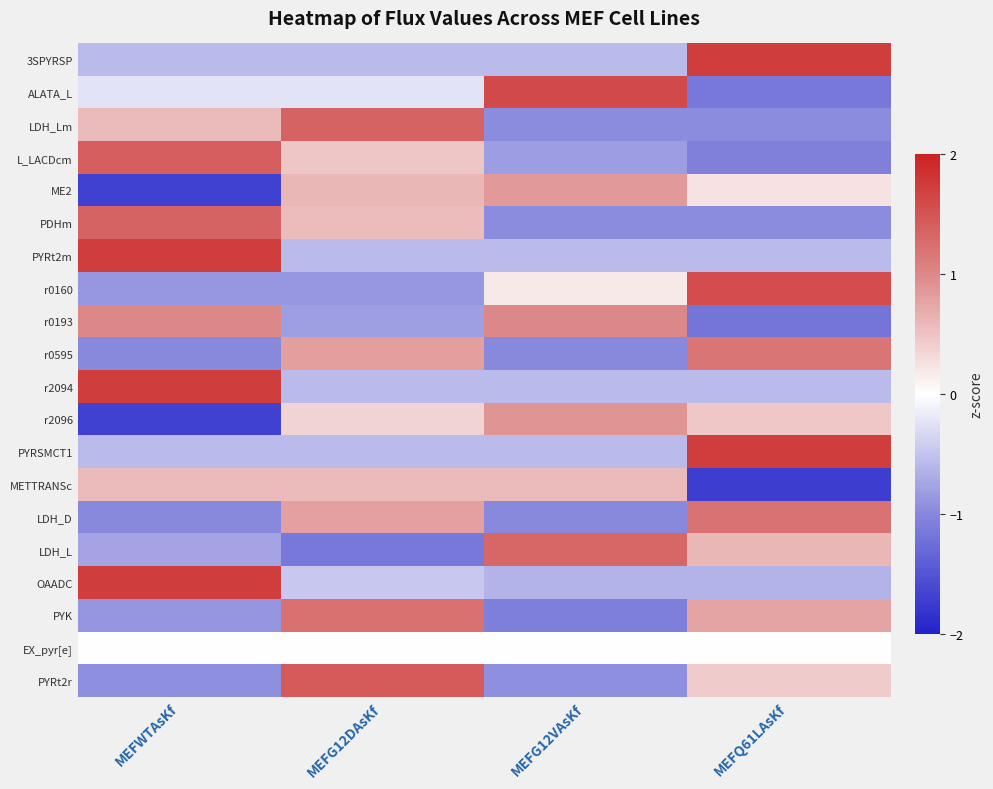

Reading left to right, transcribe all the data shown in this chart.

3SPYRSP: MEFWTAsKf=-0.6	MEFG12DAsKf=-0.6	MEFG12VAsKf=-0.6	MEFQ61LAsKf=1.7
ALATA_L: MEFWTAsKf=-0.2	MEFG12DAsKf=-0.2	MEFG12VAsKf=1.6	MEFQ61LAsKf=-1.2
LDH_Lm: MEFWTAsKf=0.6	MEFG12DAsKf=1.3	MEFG12VAsKf=-1.0	MEFQ61LAsKf=-1.0
L_LACDcm: MEFWTAsKf=1.4	MEFG12DAsKf=0.5	MEFG12VAsKf=-0.8	MEFQ61LAsKf=-1.1
ME2: MEFWTAsKf=-1.7	MEFG12DAsKf=0.6	MEFG12VAsKf=0.8	MEFQ61LAsKf=0.2
PDHm: MEFWTAsKf=1.4	MEFG12DAsKf=0.6	MEFG12VAsKf=-1.0	MEFQ61LAsKf=-1.0
PYRt2m: MEFWTAsKf=1.7	MEFG12DAsKf=-0.6	MEFG12VAsKf=-0.6	MEFQ61LAsKf=-0.6
r0160: MEFWTAsKf=-0.9	MEFG12DAsKf=-0.9	MEFG12VAsKf=0.2	MEFQ61LAsKf=1.6
r0193: MEFWTAsKf=1.0	MEFG12DAsKf=-0.8	MEFG12VAsKf=1.0	MEFQ61LAsKf=-1.2
r0595: MEFWTAsKf=-1.0	MEFG12DAsKf=0.8	MEFG12VAsKf=-1.0	MEFQ61LAsKf=1.2
r2094: MEFWTAsKf=1.7	MEFG12DAsKf=-0.6	MEFG12VAsKf=-0.6	MEFQ61LAsKf=-0.6
r2096: MEFWTAsKf=-1.7	MEFG12DAsKf=0.4	MEFG12VAsKf=0.9	MEFQ61LAsKf=0.5
PYRSMCT1: MEFWTAsKf=-0.6	MEFG12DAsKf=-0.6	MEFG12VAsKf=-0.6	MEFQ61LAsKf=1.7
METTRANSc: MEFWTAsKf=0.6	MEFG12DAsKf=0.6	MEFG12VAsKf=0.6	MEFQ61LAsKf=-1.7
LDH_D: MEFWTAsKf=-1.0	MEFG12DAsKf=0.8	MEFG12VAsKf=-1.0	MEFQ61LAsKf=1.2
LDH_L: MEFWTAsKf=-0.8	MEFG12DAsKf=-1.2	MEFG12VAsKf=1.3	MEFQ61LAsKf=0.6
OAADC: MEFWTAsKf=1.7	MEFG12DAsKf=-0.5	MEFG12VAsKf=-0.6	MEFQ61LAsKf=-0.6
PYK: MEFWTAsKf=-0.9	MEFG12DAsKf=1.2	MEFG12VAsKf=-1.1	MEFQ61LAsKf=0.8
EX_pyr[e]: MEFWTAsKf=0.0	MEFG12DAsKf=0.0	MEFG12VAsKf=0.0	MEFQ61LAsKf=0.0
PYRt2r: MEFWTAsKf=-0.9	MEFG12DAsKf=1.4	MEFG12VAsKf=-0.9	MEFQ61LAsKf=0.4